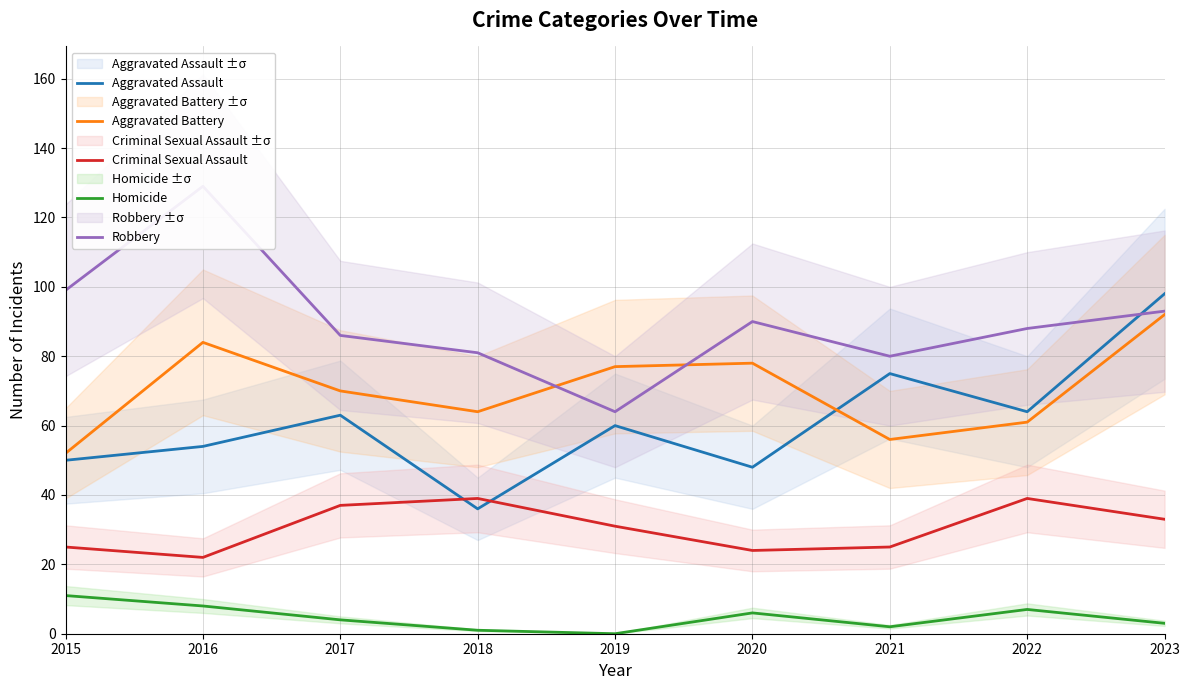

How many interior local peaks does the Robbery series have?

2